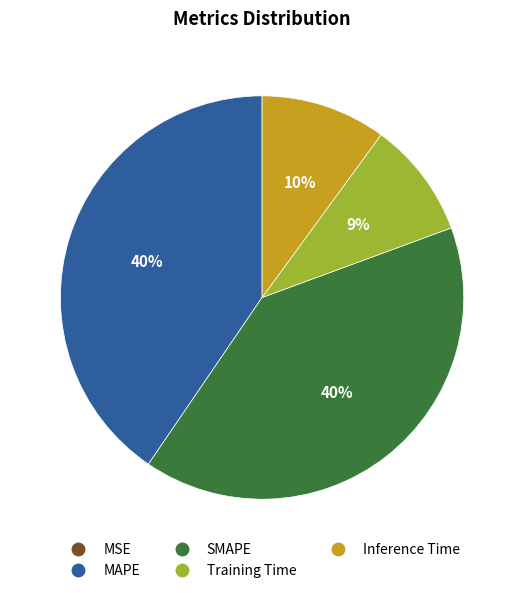

What percentage is the Training Time slice, to the nearest percent?

9%